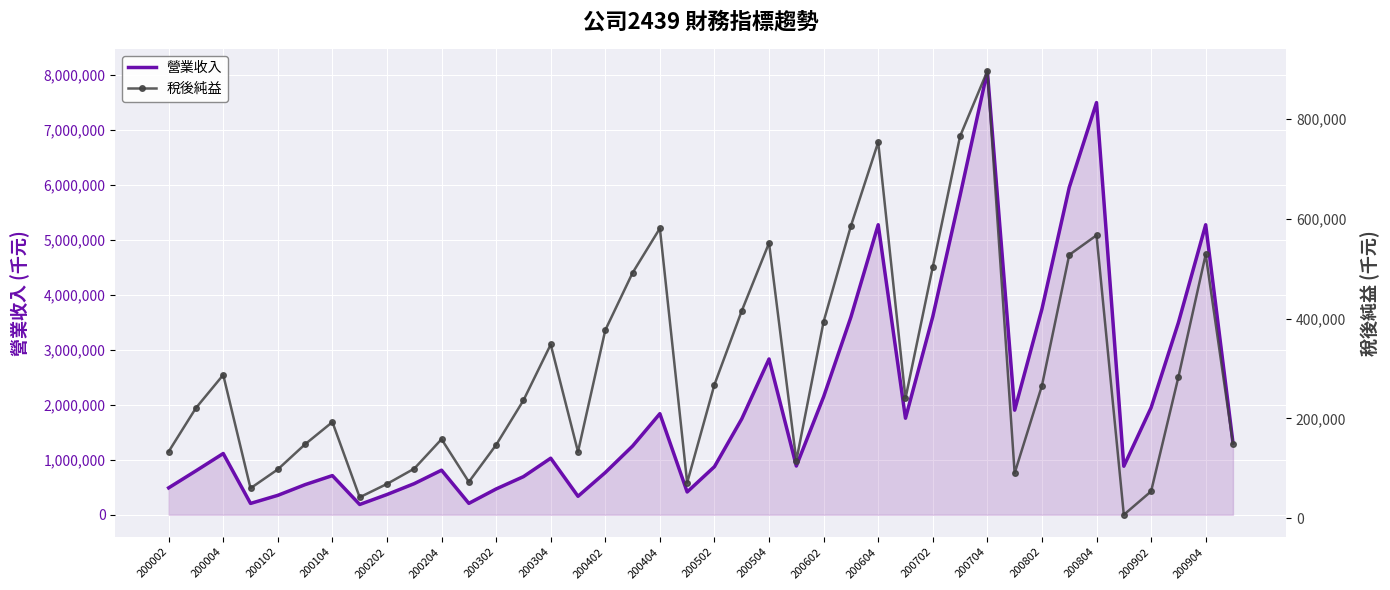

The value of 營業收入 at 200004 is 1823143. True or false?

False